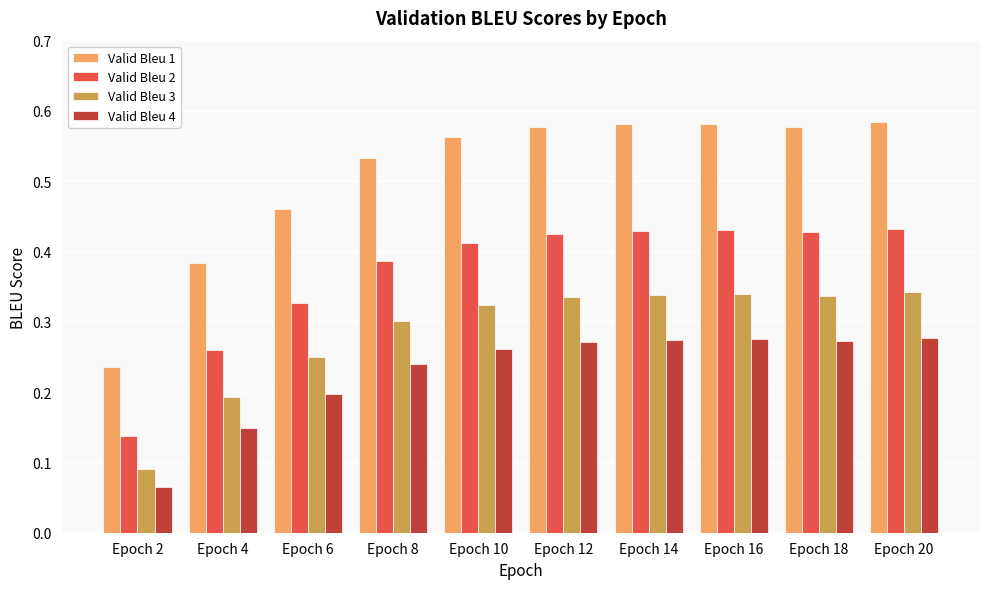

List the series in order of their peak value, lowest first.

Valid Bleu 4, Valid Bleu 3, Valid Bleu 2, Valid Bleu 1